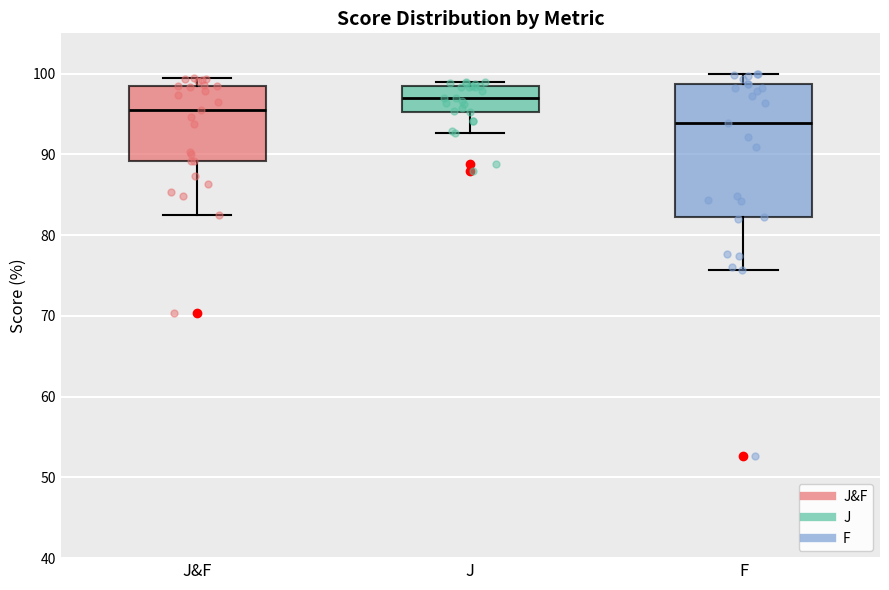

Reading left to right, read every box against the y-axis: the position of its median line, the range the box covers, and the ends of its whiskers. The values are not printed on the chart, so give them approximately, as read against the axis.

J&F: median 96, box 89 to 99, whiskers 83 to 100
J: median 97, box 95 to 99, whiskers 93 to 99 (just above the box's upper edge)
F: median 94, box 82 to 99, whiskers 76 to 100